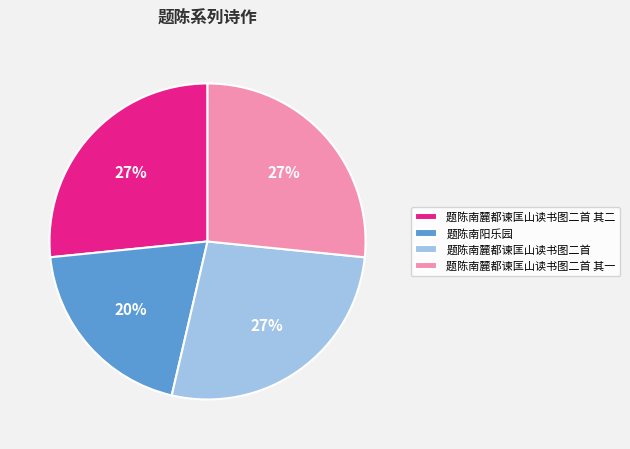

Is the sum of 题陈南麓都谏匡山读书图二首 and 题陈南麓都谏匡山读书图二首 其一 greater than half?

Yes